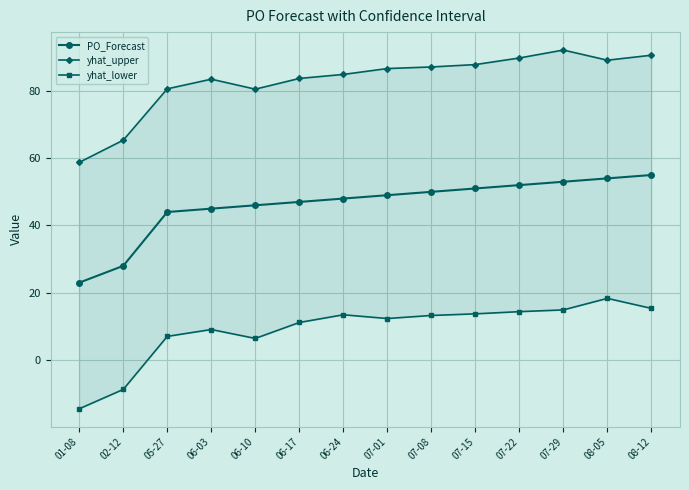

Which category has the lowest value across all series?

01-08